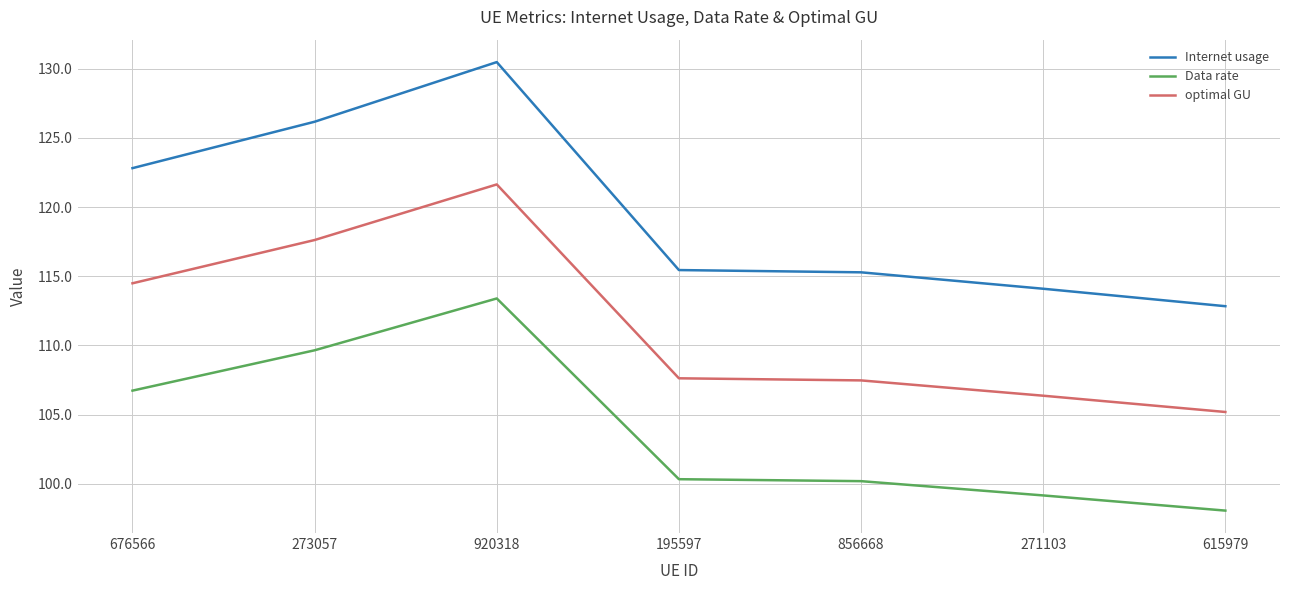

At which label does Data rate first exceed 100?

676566